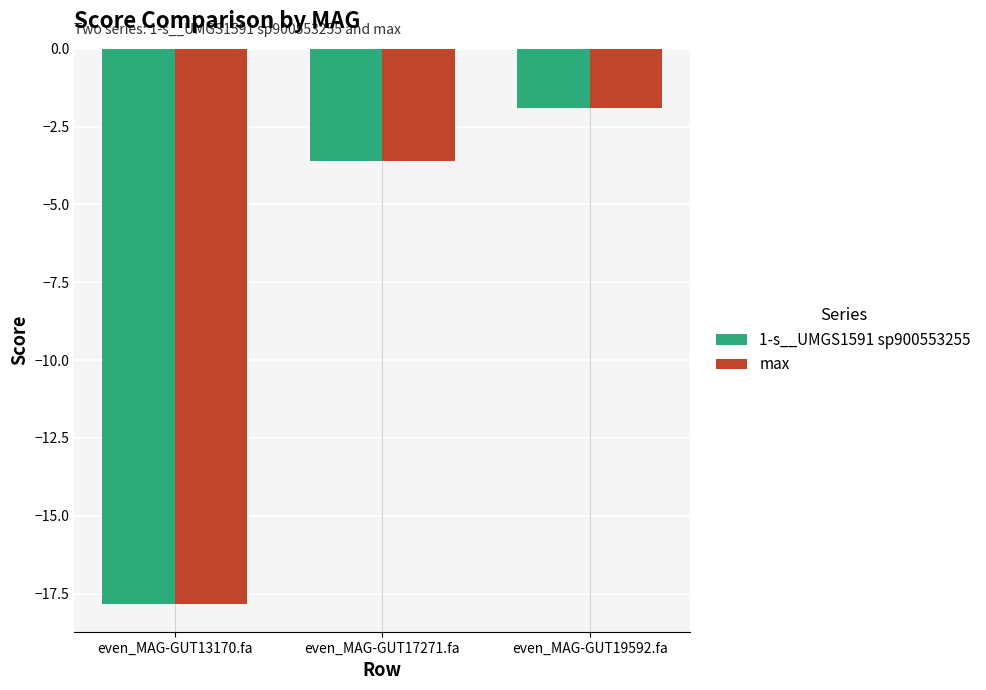

Reading right to left, transcribe all the data shown in this chart.

1-s__UMGS1591 sp900553255: -1.9	-3.6	-17.8
max: -1.9	-3.6	-17.8